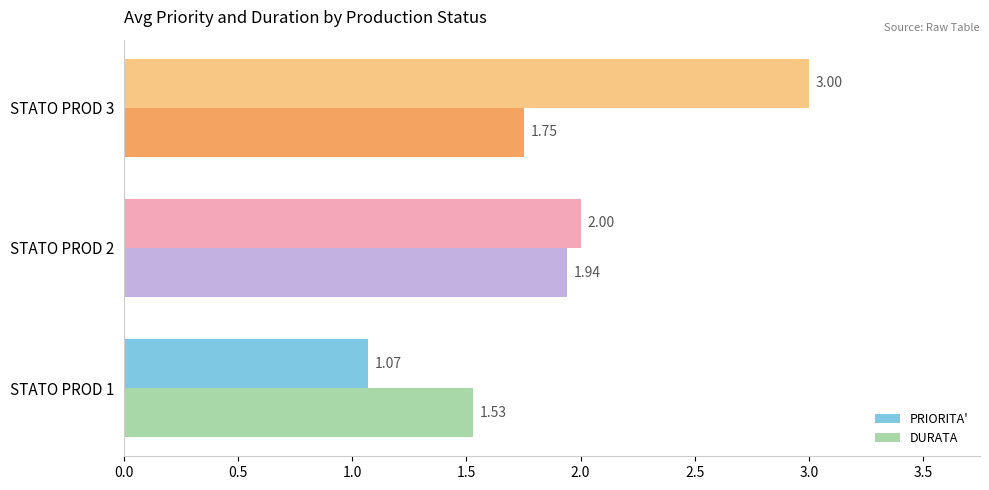

At which category is the sum across all series the highest?

STATO PROD 3